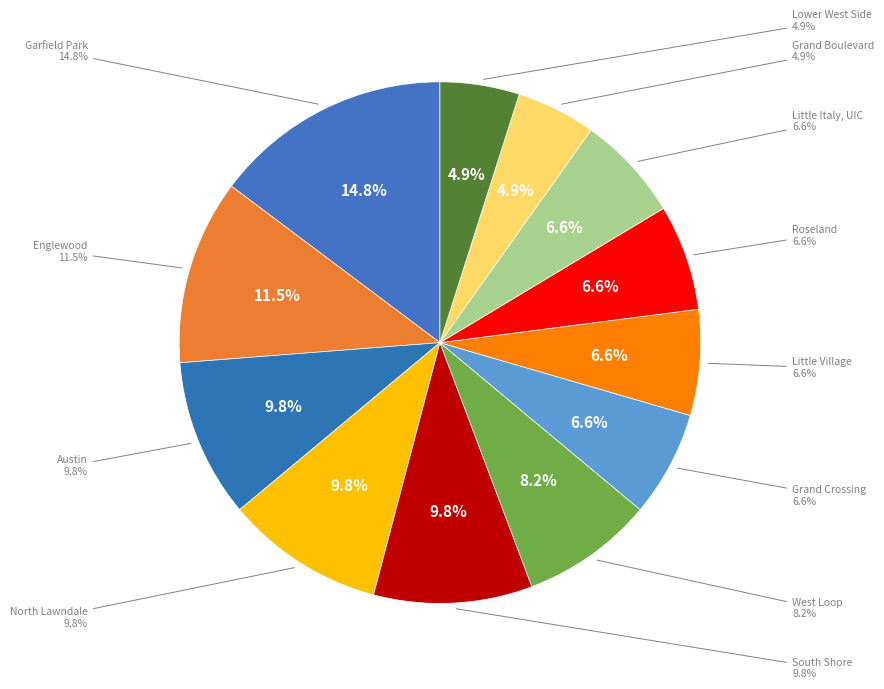

To the nearest percent, what portion does Garfield Park represent?

15%